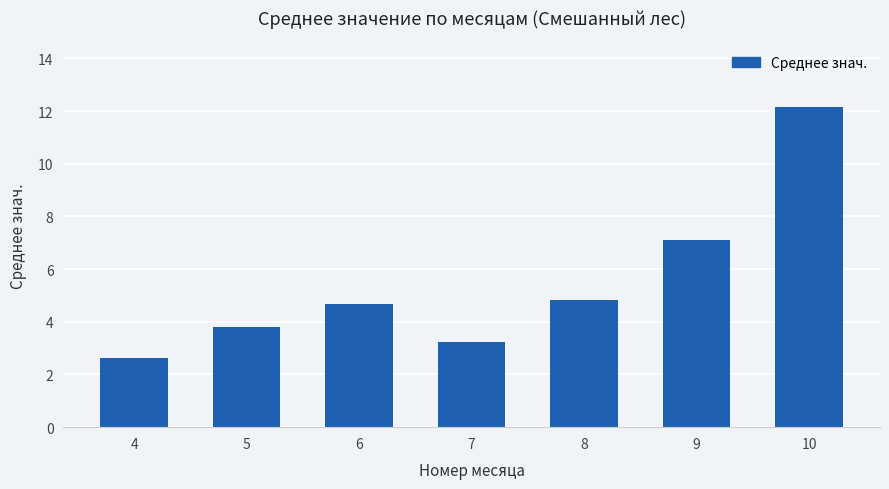

How many categories are shown in the chart?

7